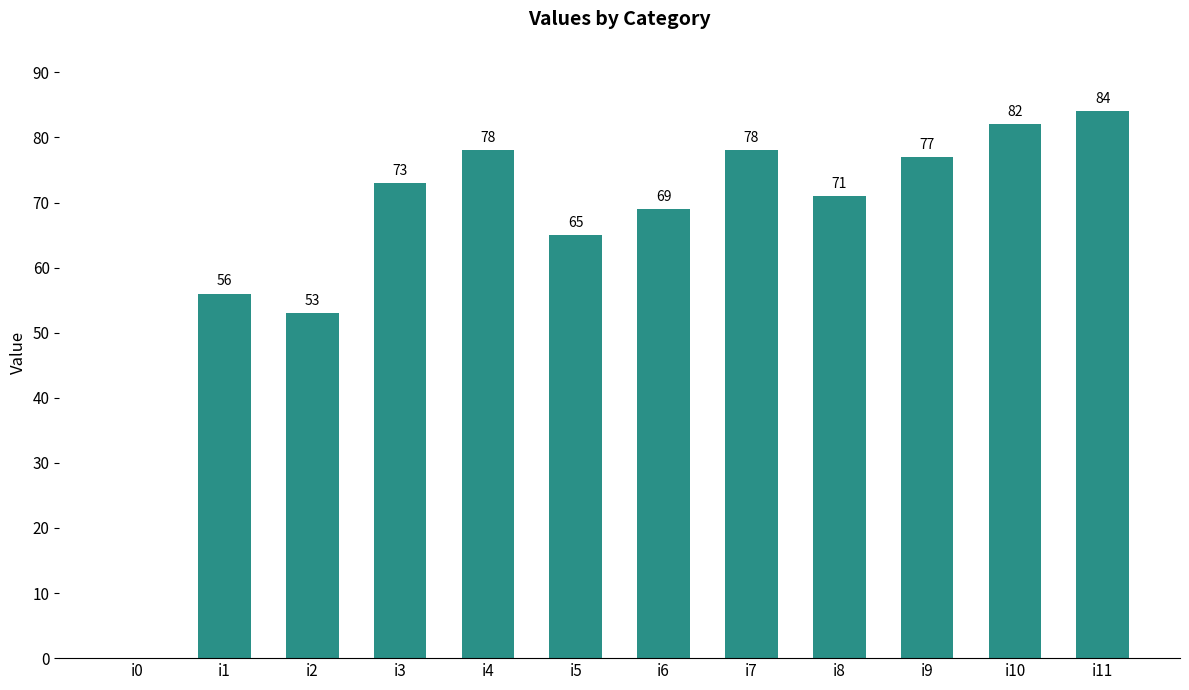

At which label is the value closest to 42?

i2